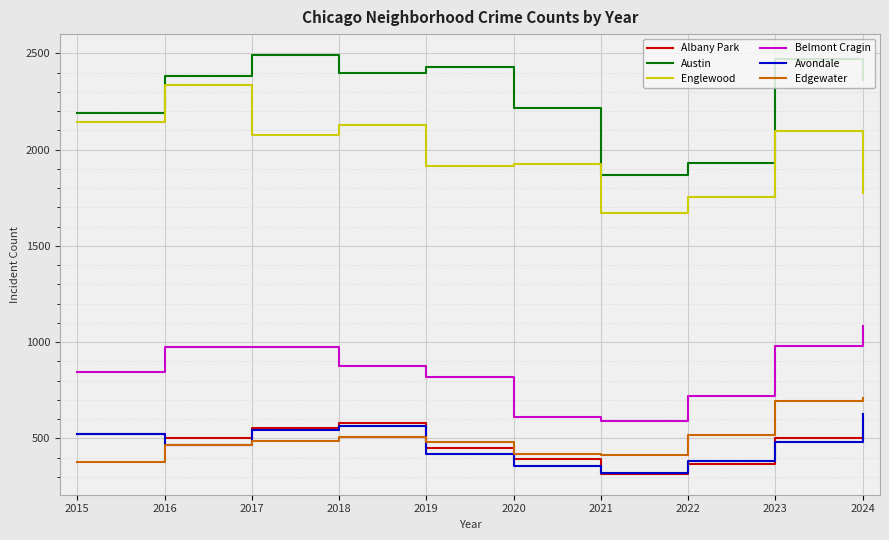

What is the difference between the highest and lowest values at 2020?

1859